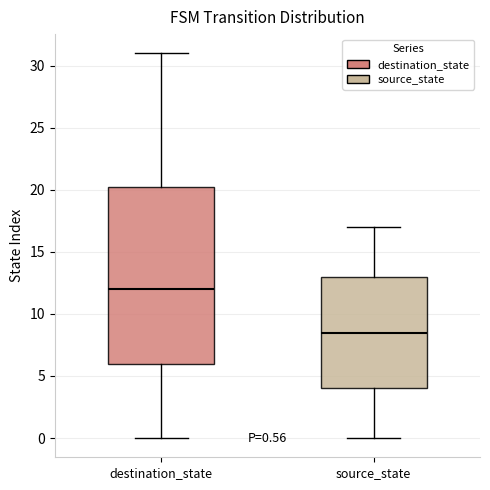

Comparing the boxes themselves (not the whiskers), which one is the tallest?

destination_state